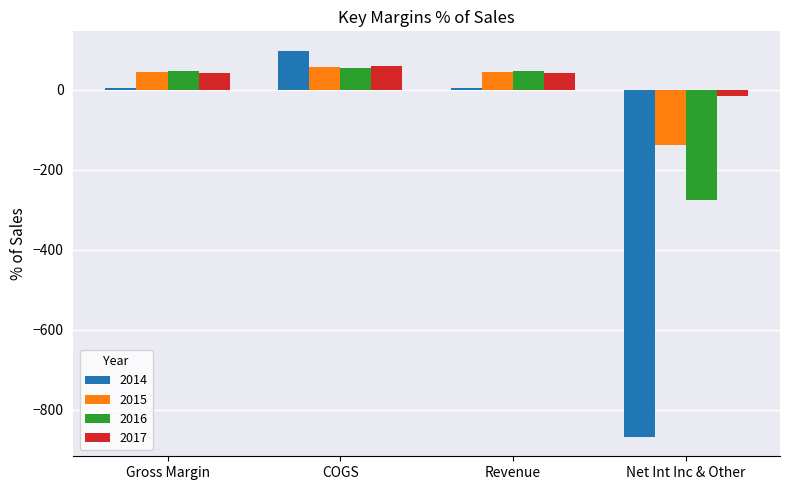

At which label does 2017 first exceed 40?

Gross Margin